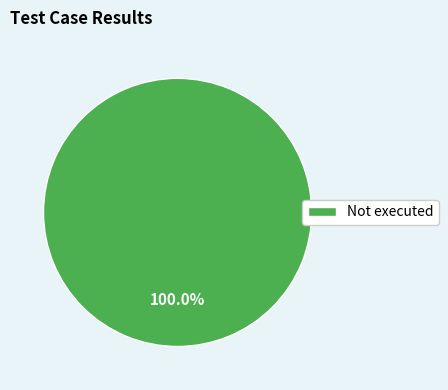

Rank the categories by value from lowest to highest.

Not executed